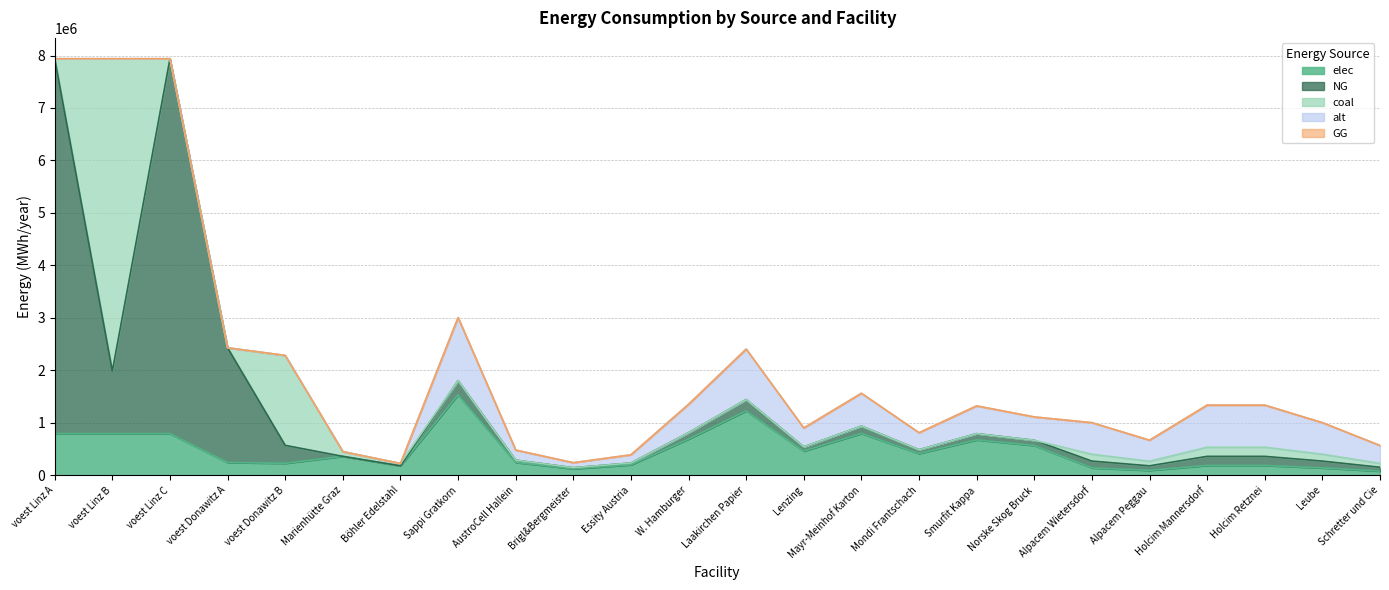

Which series has the widest spread of values?

NG